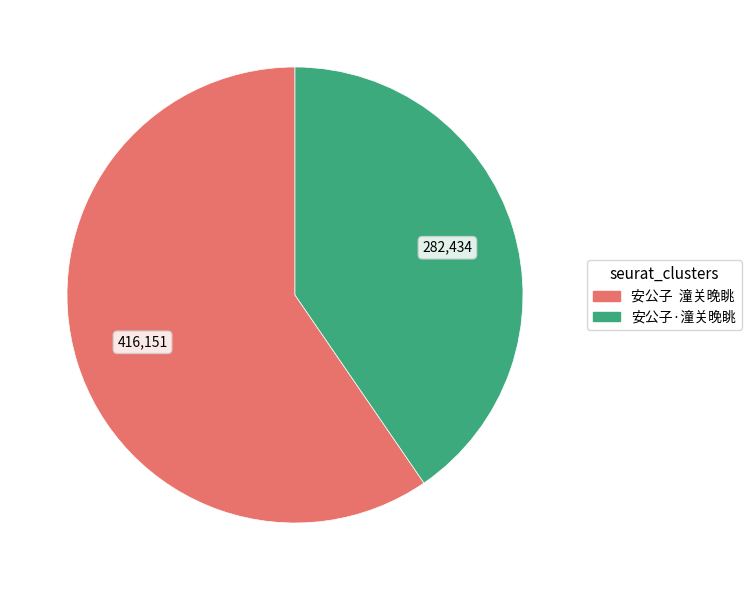

Is it true that 安公子·潼关晚眺 is 51% of the pie?

False